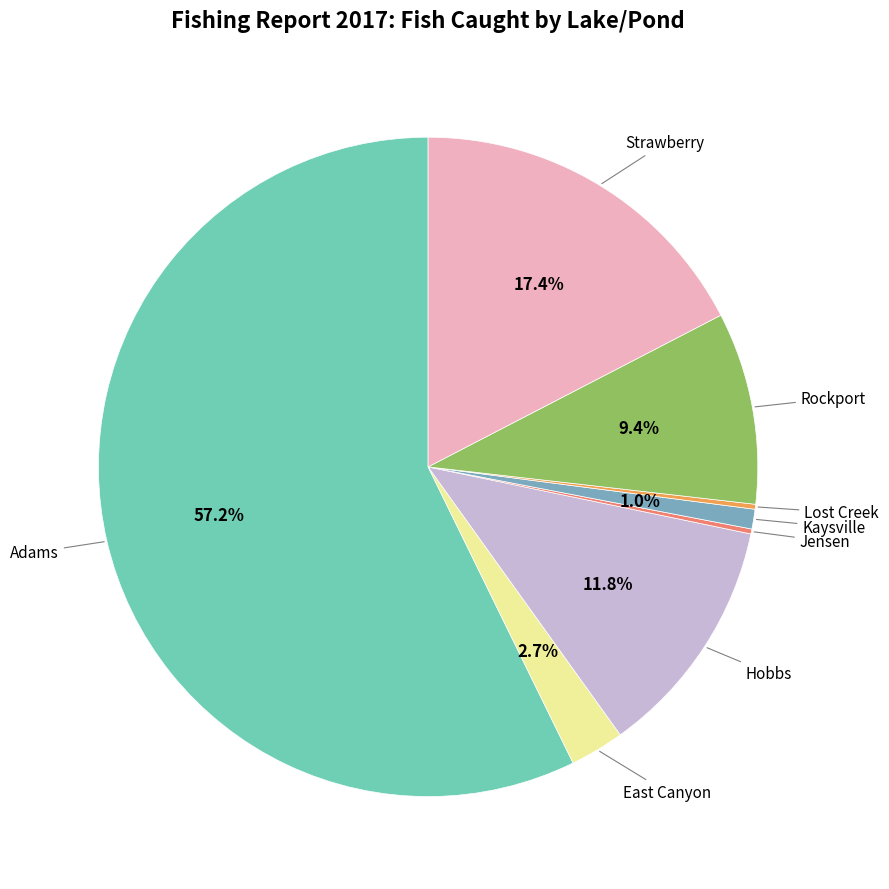

Is there any slice that represents more than half of the pie?

Yes